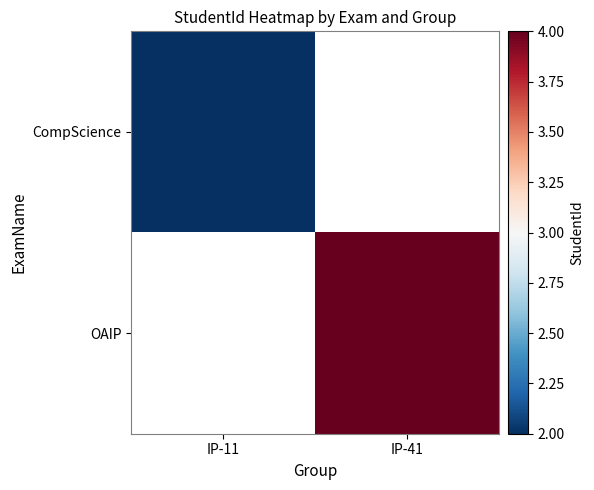

What is the maximum value for CompScience?

2.0